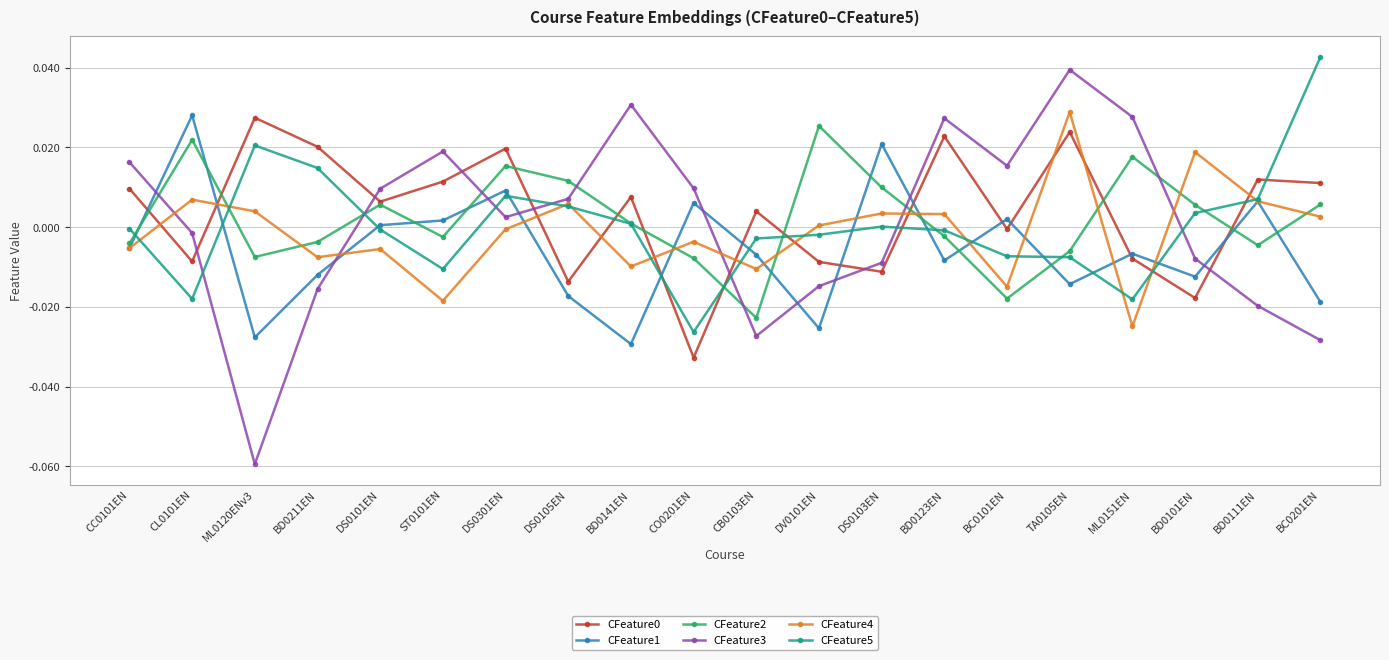

Is this an area chart (filled region under the line)?

No